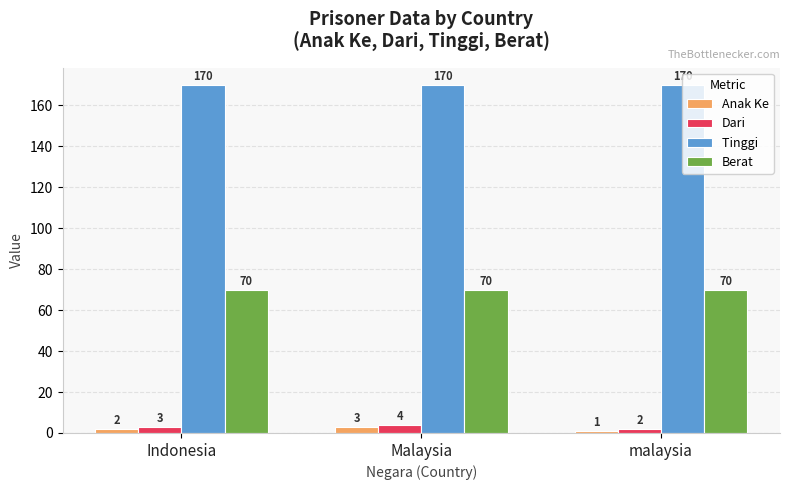

What is the label of the 2nd bar from the right?

Malaysia